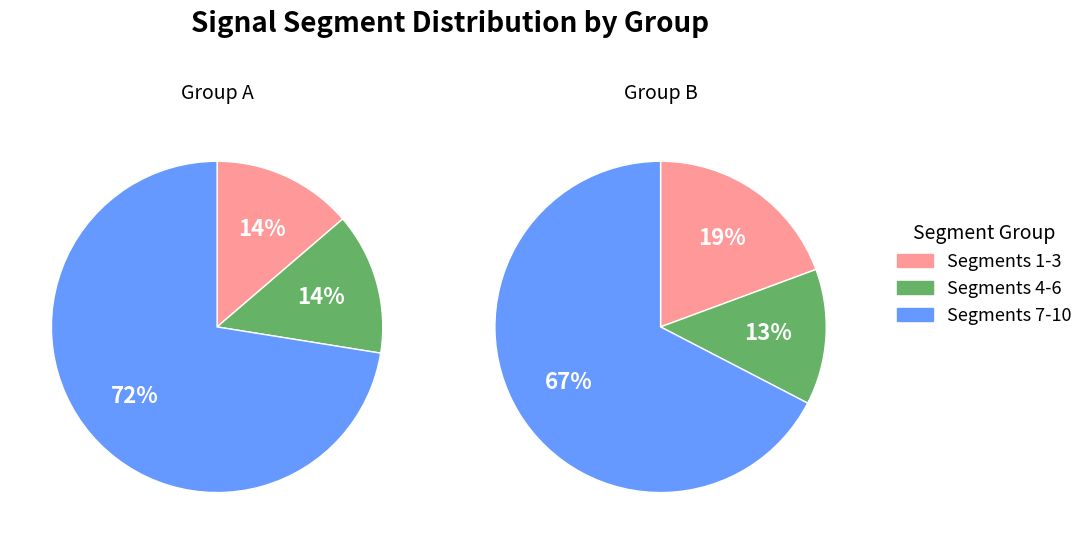

To the nearest percent, what is the difference between the largest and smallest slice percentages?

55%